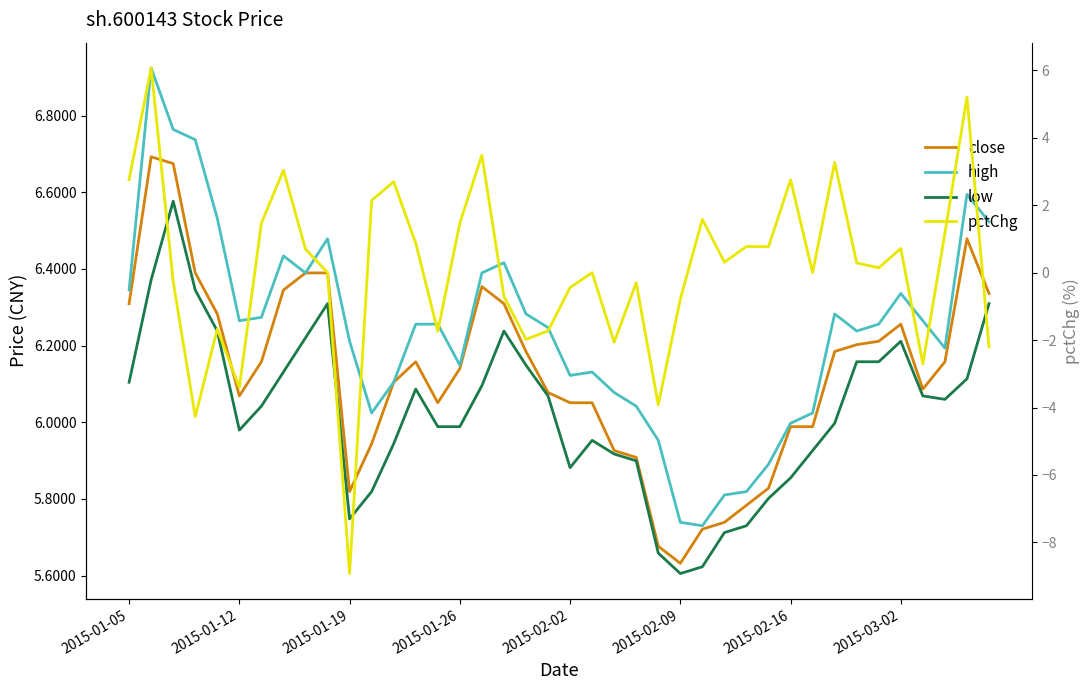

Reading left to right, extract all data points from this chart.

close: 6.3	6.7	6.7	6.4	6.3	6.1	6.2	6.3	6.4	6.4	5.8	5.9	6.1	6.2	6.1	6.1	6.4	6.3	6.2	6.1	6.1	6.1	5.9	5.9	5.7	5.6	5.7	5.7	5.8	5.8	6.0	6.0	6.2	6.2	6.2	6.3	6.1	6.2	6.5	6.3
high: 6.3	6.9	6.8	6.7	6.5	6.3	6.3	6.4	6.4	6.5	6.2	6.0	6.1	6.3	6.3	6.1	6.4	6.4	6.3	6.2	6.1	6.1	6.1	6.0	6.0	5.7	5.7	5.8	5.8	5.9	6.0	6.0	6.3	6.2	6.3	6.3	6.3	6.2	6.6	6.5
low: 6.1	6.4	6.6	6.3	6.2	6.0	6.0	6.1	6.2	6.3	5.7	5.8	5.9	6.1	6.0	6.0	6.1	6.2	6.1	6.1	5.9	6.0	5.9	5.9	5.7	5.6	5.6	5.7	5.7	5.8	5.9	5.9	6.0	6.2	6.2	6.2	6.1	6.1	6.1	6.3
pctChg: 2.8	6.1	-0.3	-4.3	-1.7	-3.4	1.5	3.0	0.7	0.0	-8.9	2.1	2.7	0.9	-1.7	1.5	3.5	-0.7	-2.0	-1.7	-0.4	0.0	-2.1	-0.3	-3.9	-0.8	1.6	0.3	0.8	0.8	2.8	0.0	3.3	0.3	0.1	0.7	-2.7	1.2	5.2	-2.2